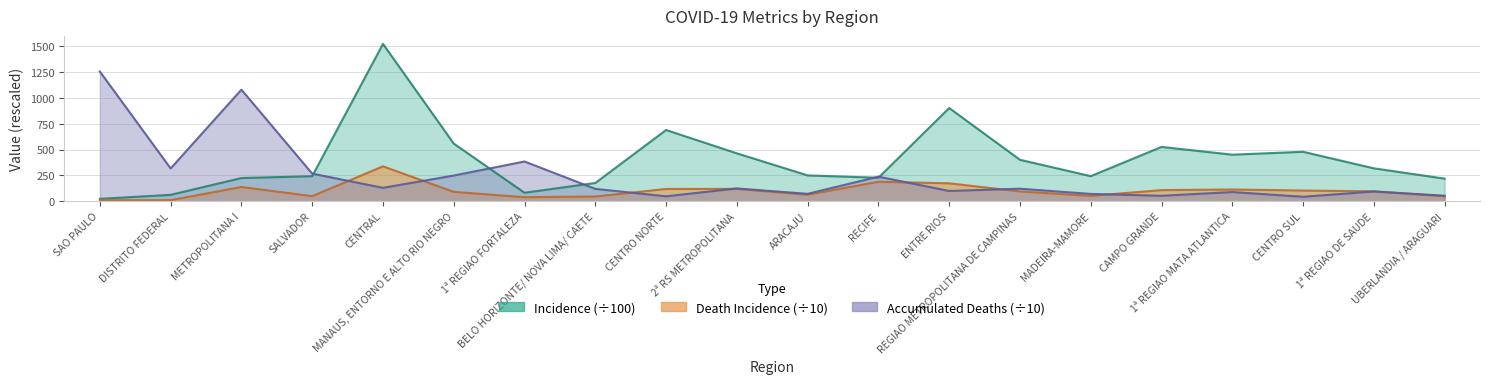

Which series has the largest total across all categories?

incidence